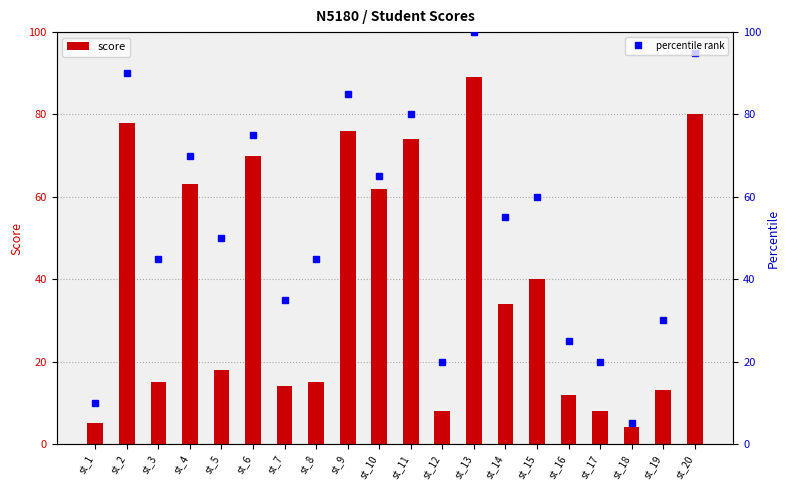

Are the bars horizontal?

No